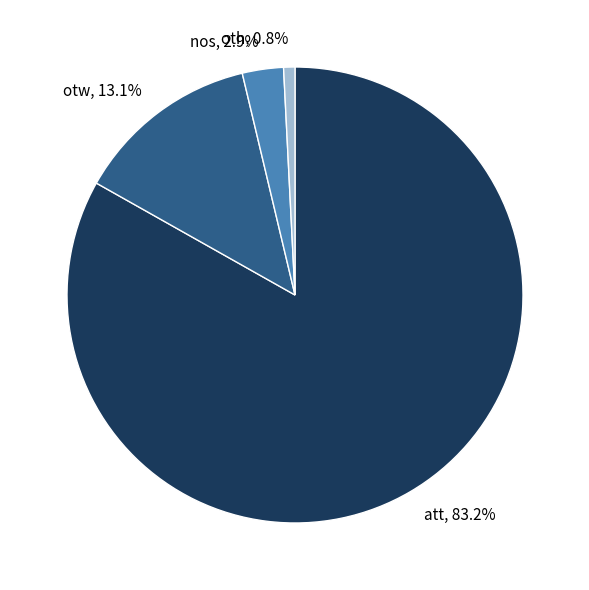

True or false: otw accounts for 13% of the total.

True